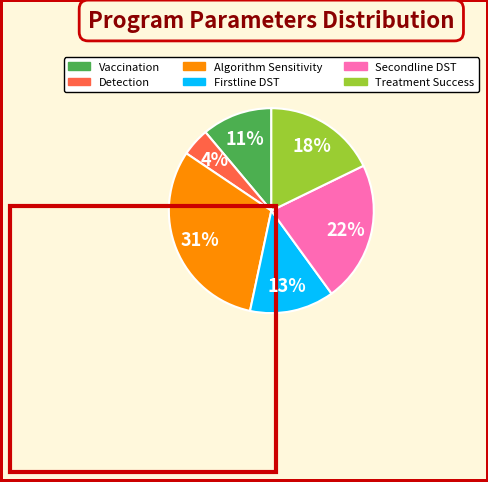

To the nearest percent, what is the average slice percentage?

17%